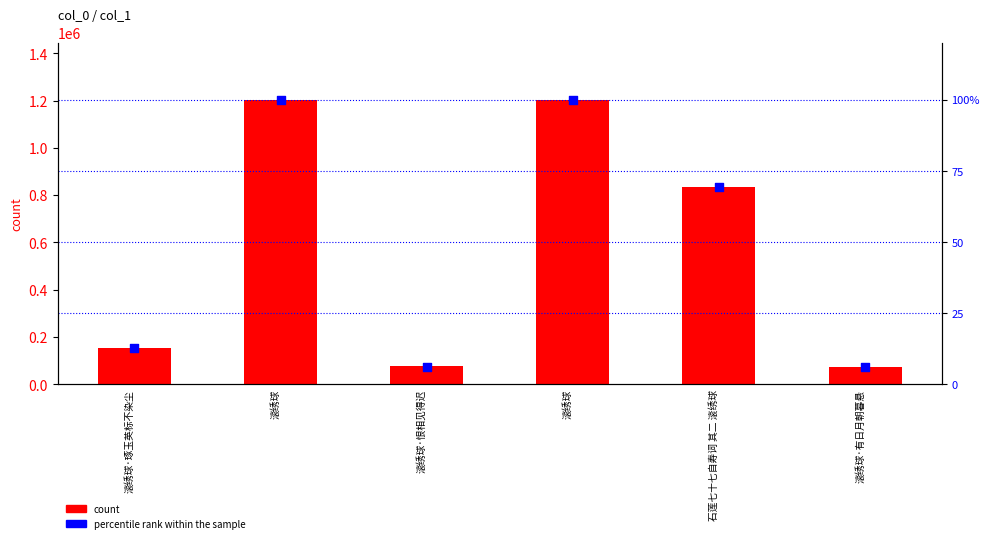

Which series has the widest spread of Y values?

count